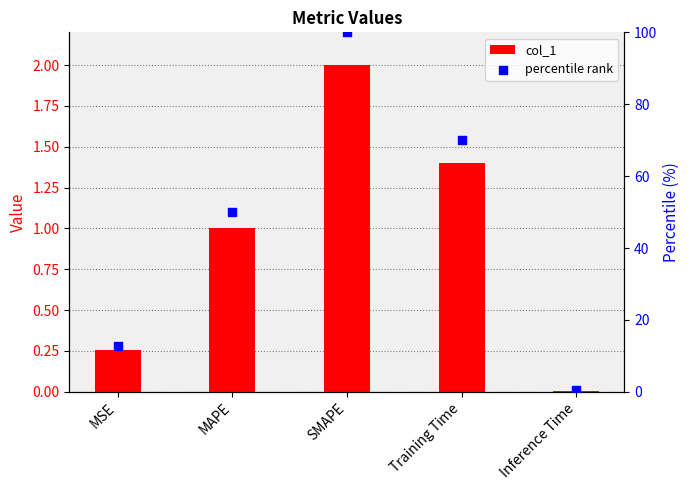

Which series has the largest total across all categories?

percentile rank